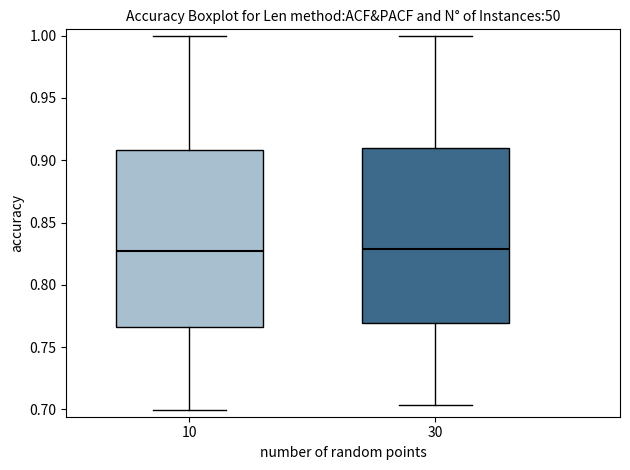

Where is the upper edge of the box at x = 10 on the y-axis? The values are not printed on the chart, so give them approximately, as read against the axis.

0.910